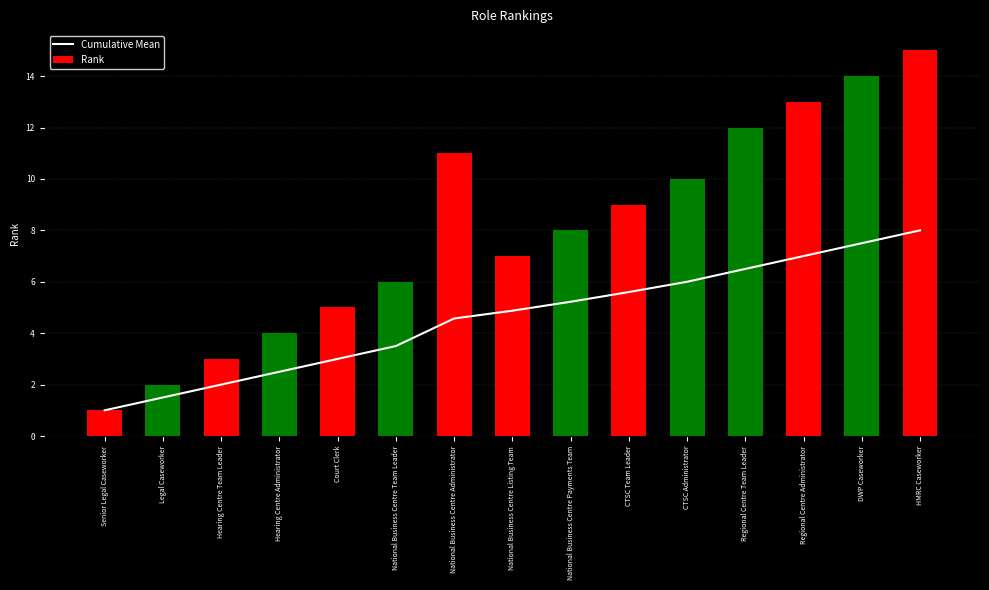

What are all the series names shown in the legend?

Cumulative Mean, Rank